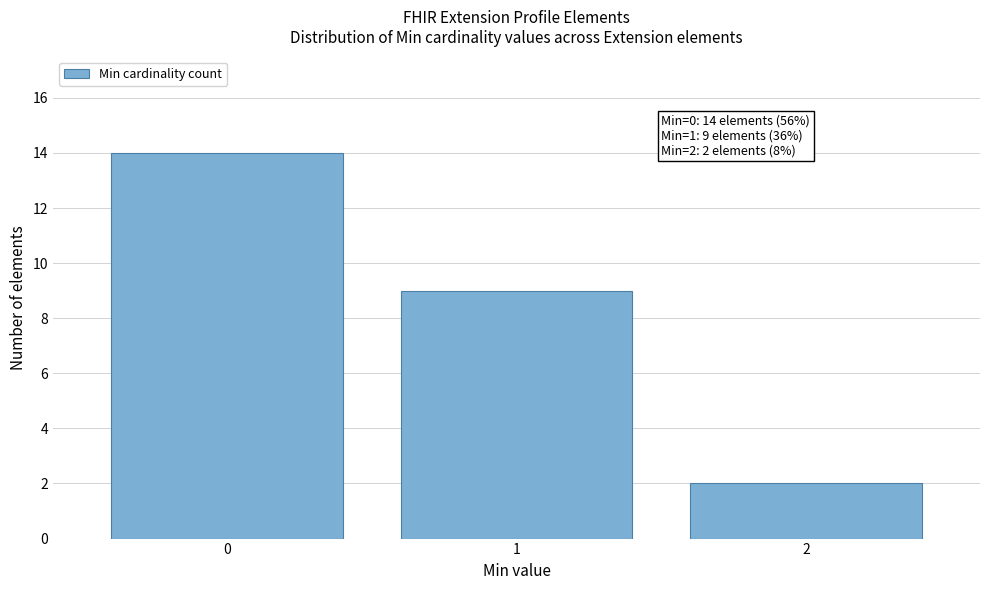

Over which range of the x-axis is the bar tallest?

-0.5 to 0.5